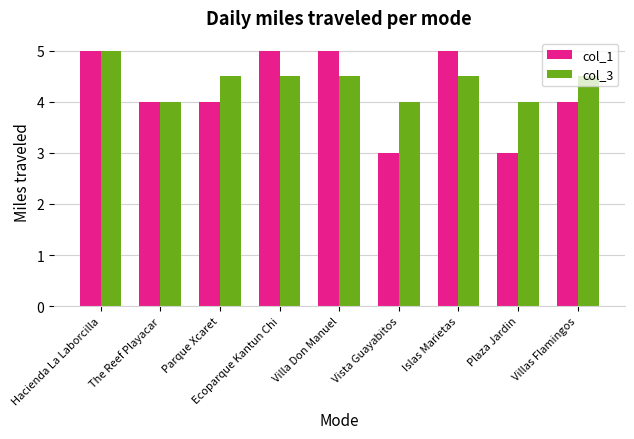

At which label does col_3 reach its peak?

Hacienda La Laborcilla